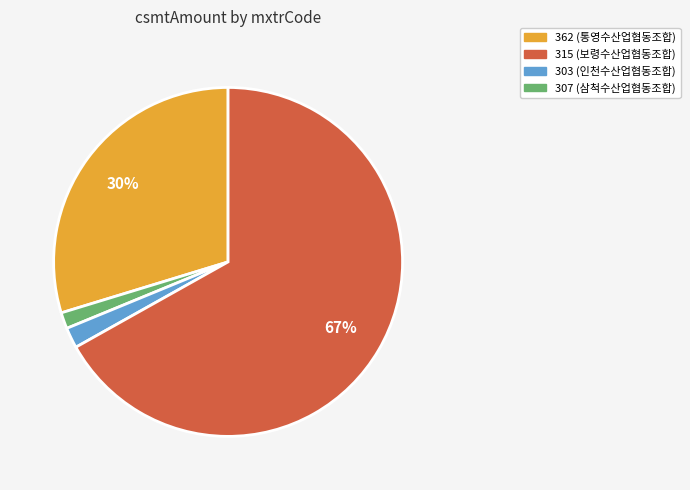

To the nearest percent, what is the average slice percentage?

25%